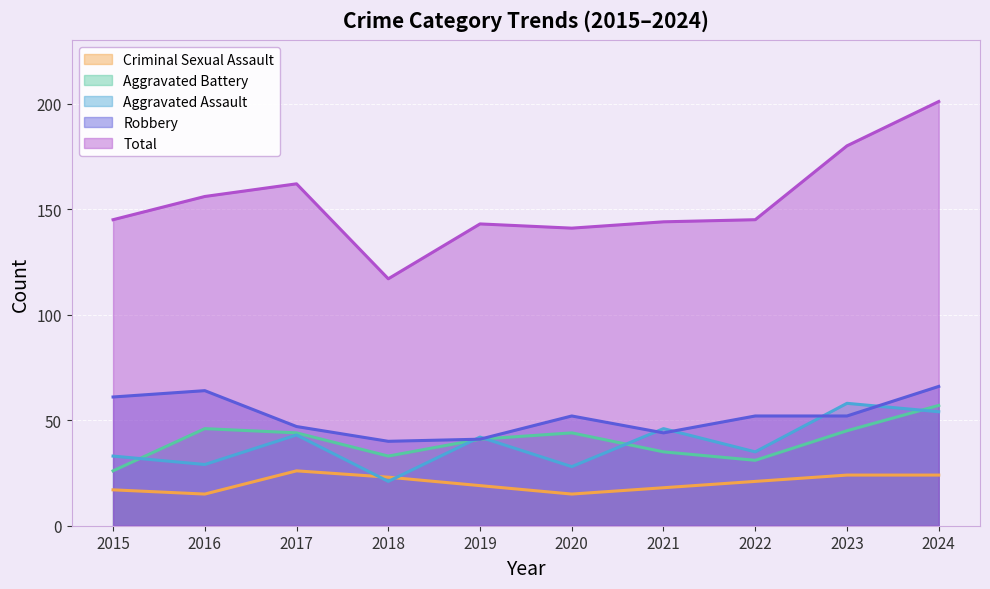

Reading left to right, list all the values displayed in this chart.

Aggravated Assault: 33	29	43	21	42	28	46	35	58	54
Aggravated Battery: 26	46	44	33	41	44	35	31	45	57
Criminal Sexual Assault: 17	15	26	23	19	15	18	21	24	24
Robbery: 61	64	47	40	41	52	44	52	52	66
Total: 145	156	162	117	143	141	144	145	180	201